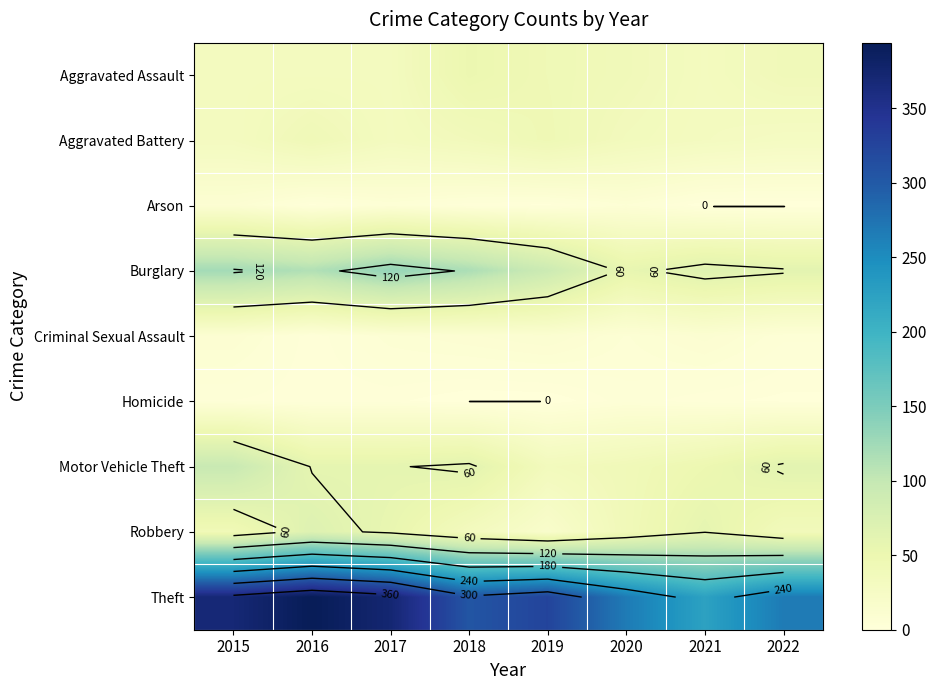

The Arson series shows -3 at 2022. True or false?

False